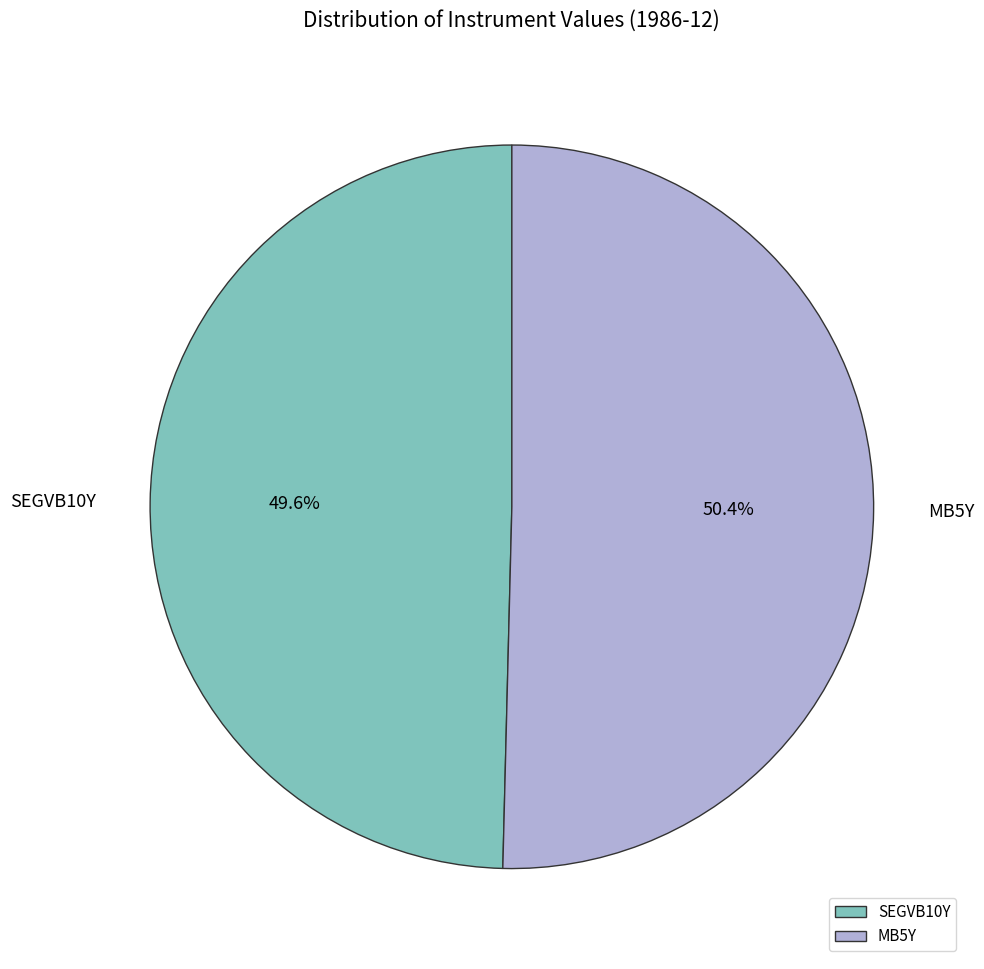

To the nearest percent, what percentage of the pie is SEGVB10Y?

49%